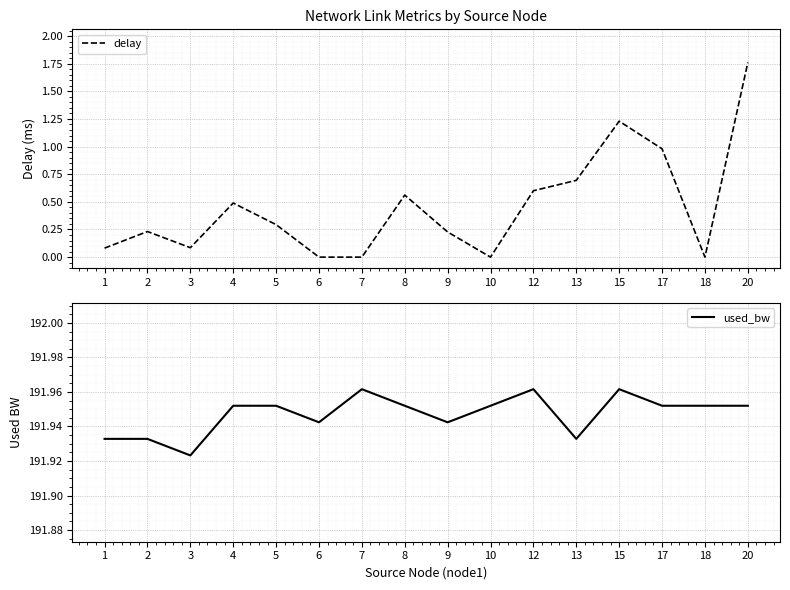

Rank the series by their average value, from highest to lowest.

used_bw, delay